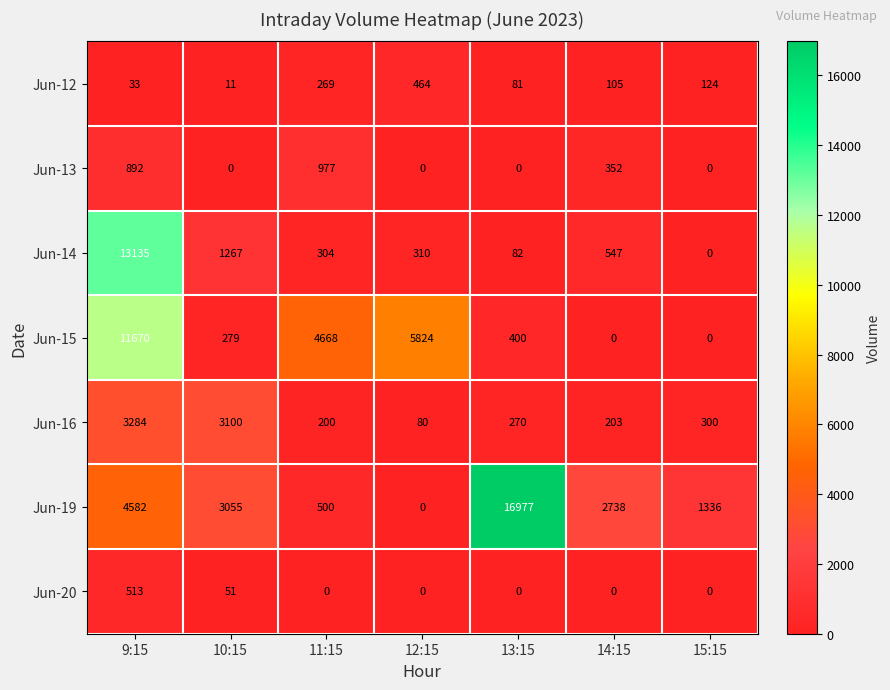

Read the Jun-20 value at 9:15, to the nearest 100.

500